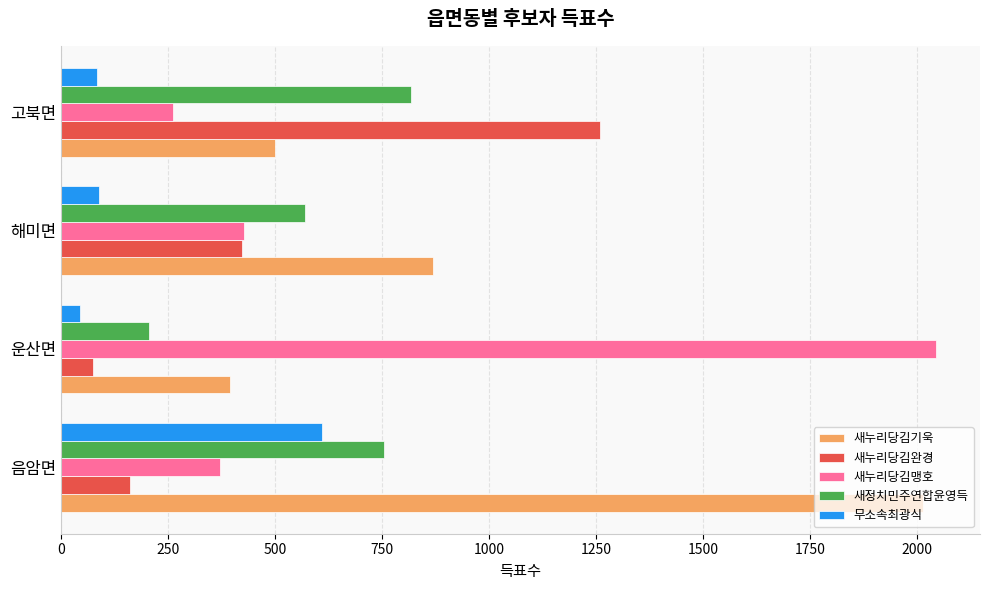

The value of 새누리당김기욱 at 음암면 is 1041. True or false?

False